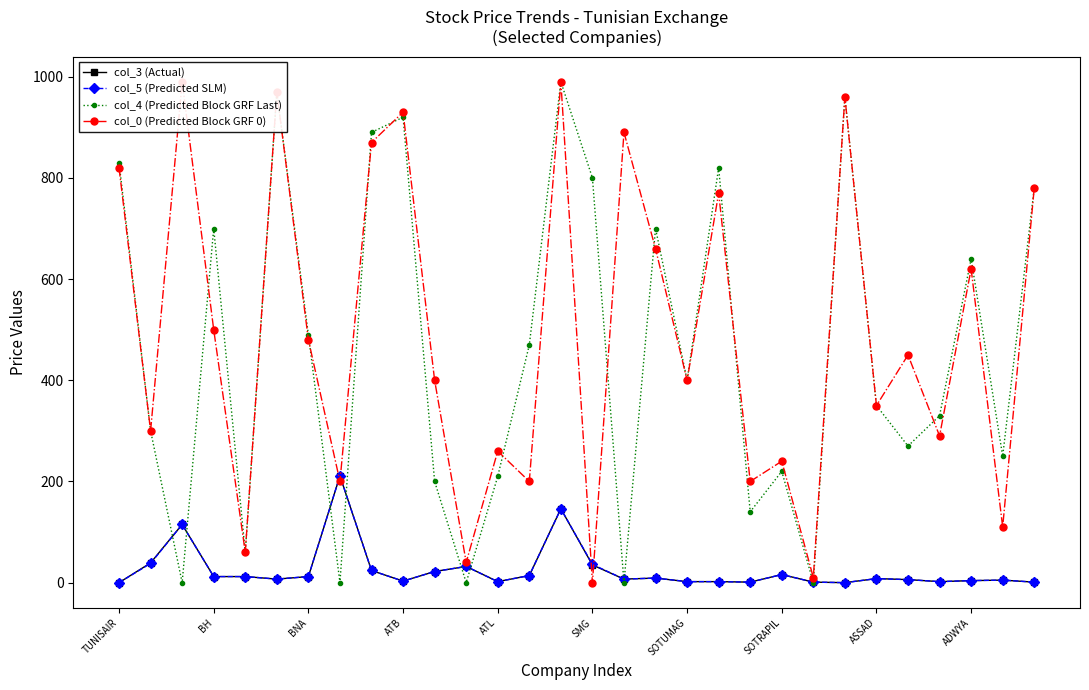

After their last crossing, which series has the higher values: col_4 (Predicted Block GRF Last) or col_0 (Predicted Block GRF 0)?

col_4 (Predicted Block GRF Last)